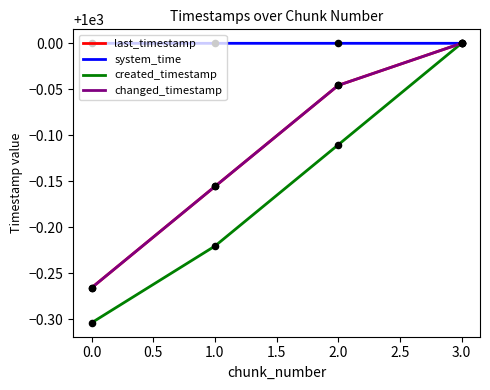

Does the chart have visible grid lines?

No